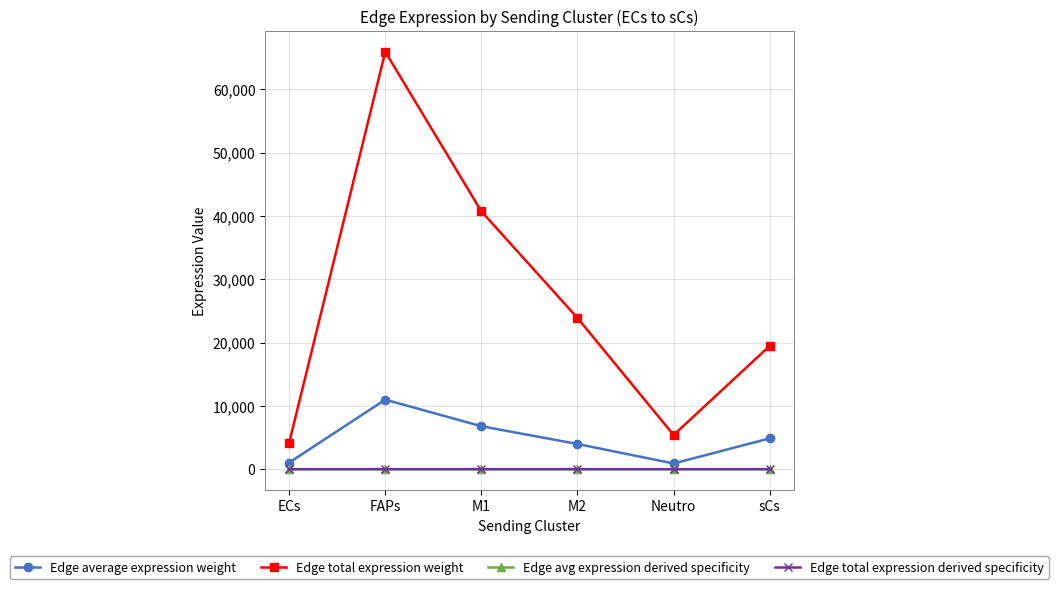

What is the total value across all series at sCs?

24347.2